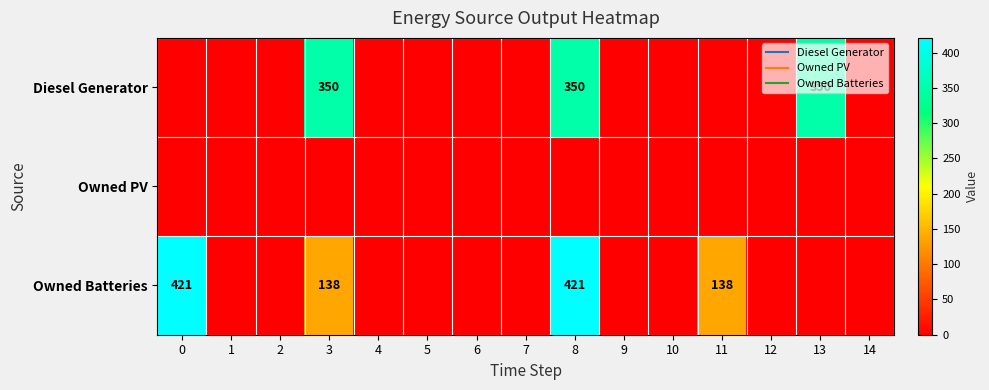

Which series has the largest total across all categories?

Owned Batteries